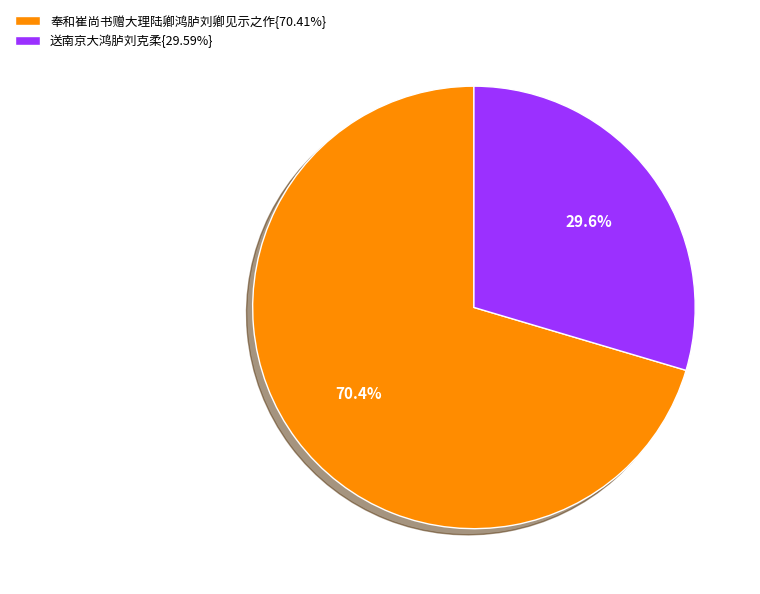

Approximately how many times larger is the value at 送南京大鸿胪刘克柔{29.59%} compared to 奉和崔尚书赠大理陆卿鸿胪刘卿见示之作{70.41%}?

0.4